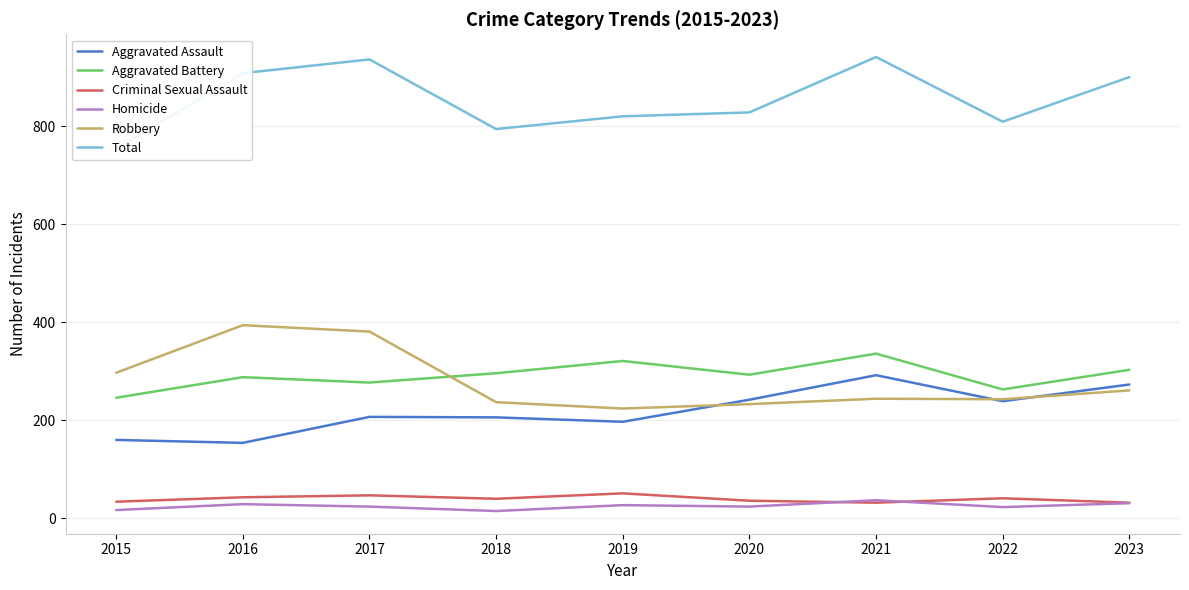

What are all the series names shown in the legend?

Aggravated Assault, Aggravated Battery, Criminal Sexual Assault, Homicide, Robbery, Total